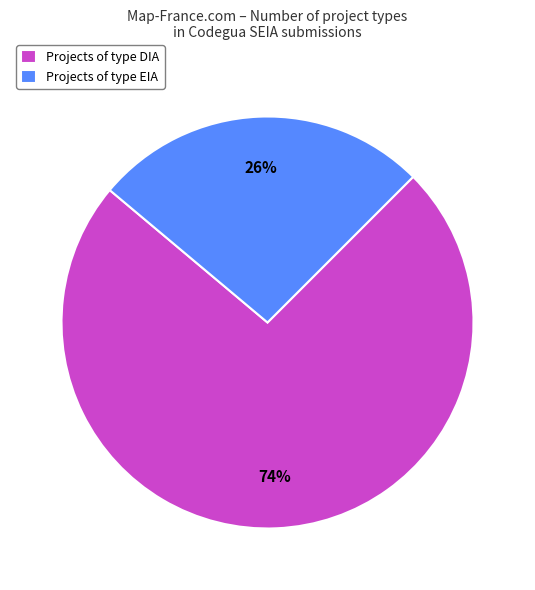

Between Projects of type DIA and Projects of type EIA, which is larger?

Projects of type DIA